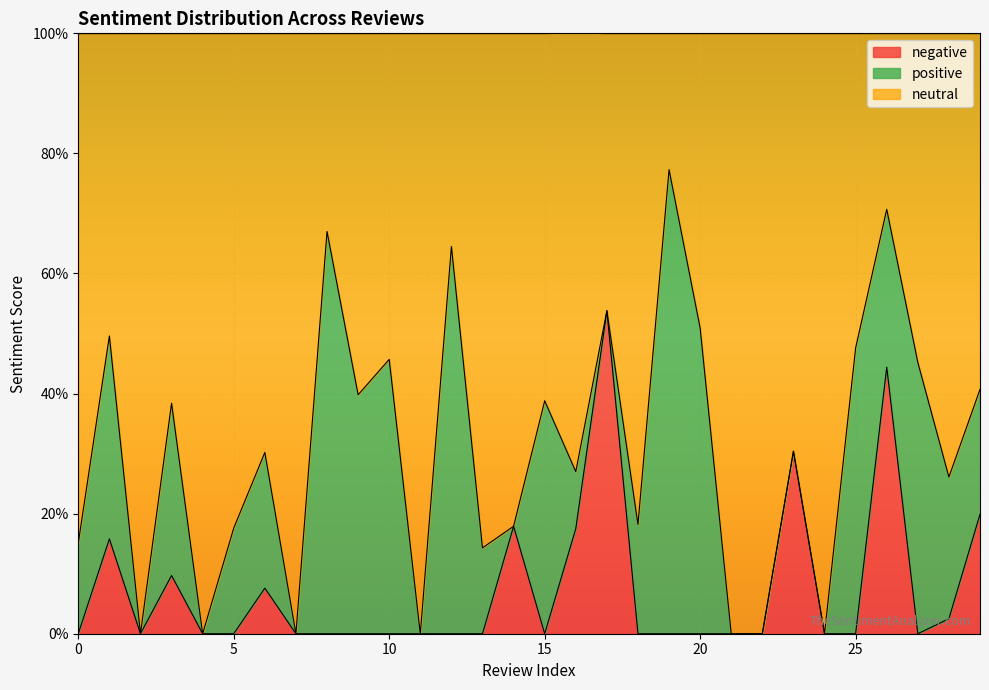

True or false: negative and neutral intersect in this chart.

False